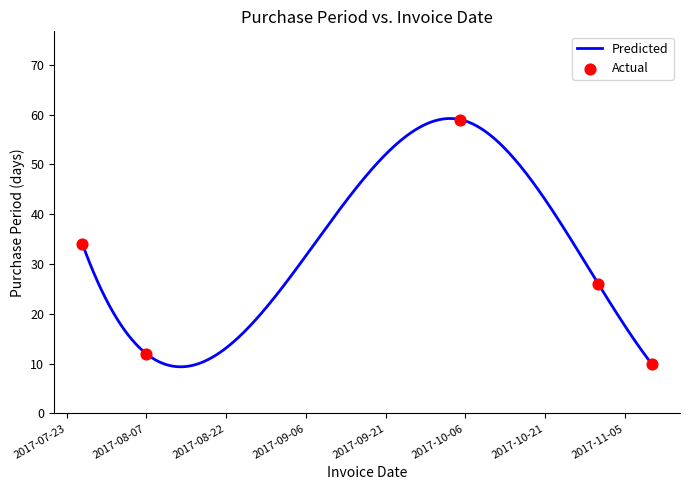

What is the change in value from 2017-08-07 to 2017-10-05?

+47